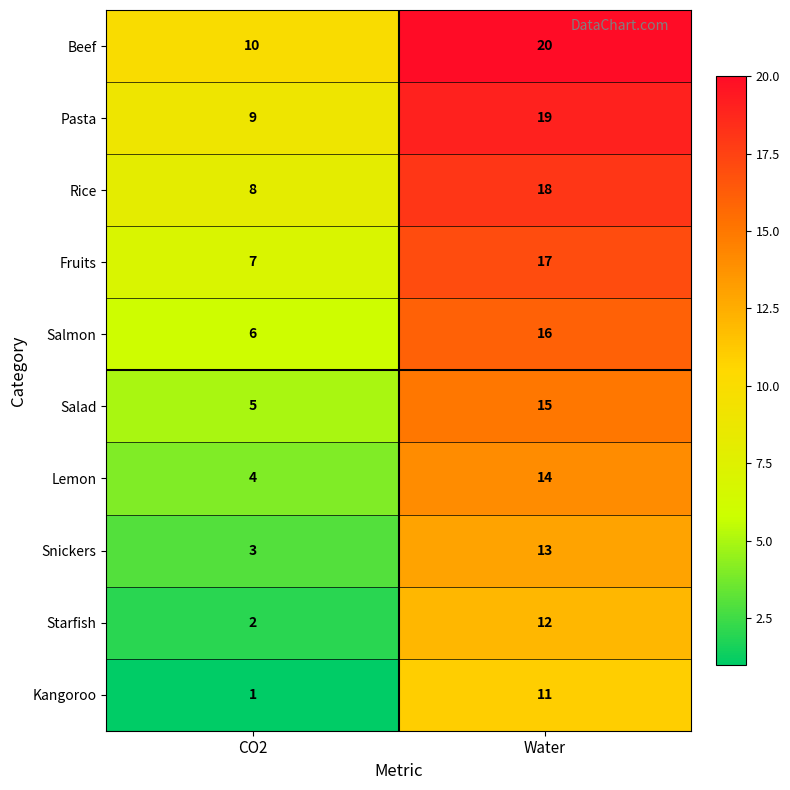

What is the spread (max minus min) of values at CO2?

9